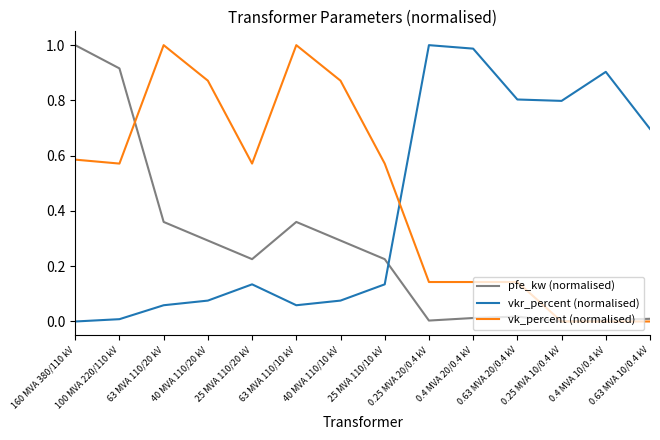

List the series in order of their overall mean, highest first.

vk_percent (normalised), vkr_percent (normalised), pfe_kw (normalised)